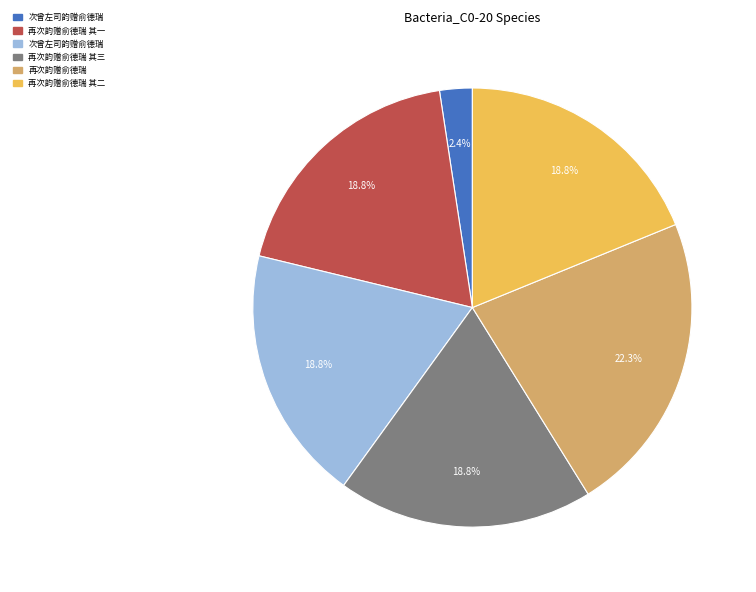

Is there a majority slice in this chart?

No